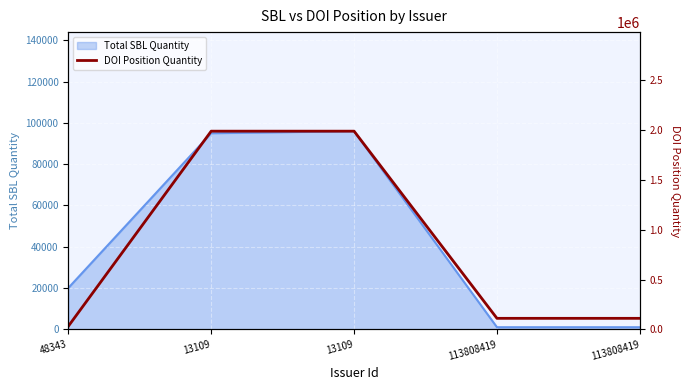

How many lines are shown in the chart?

1